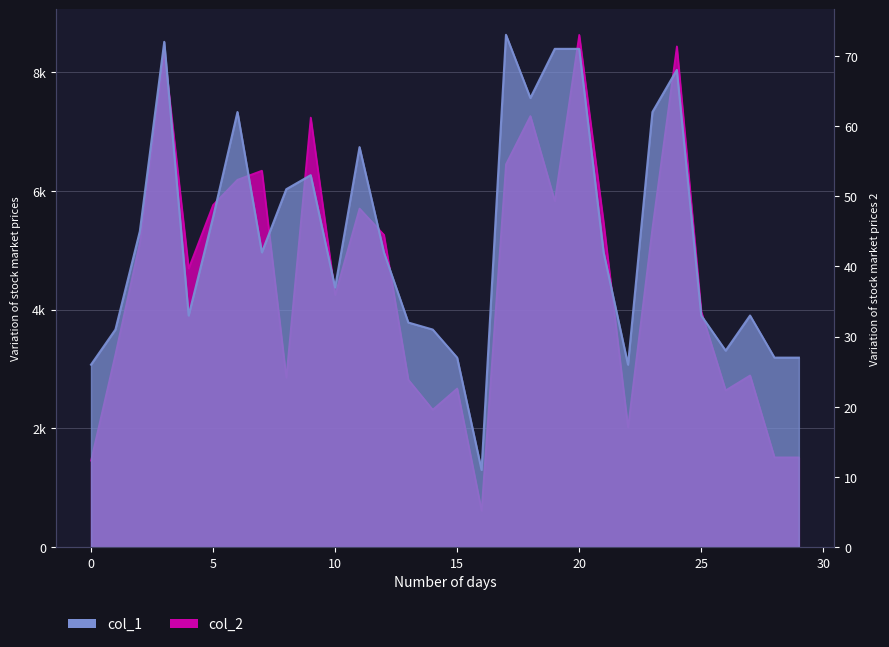

True or false: col_1 and col_2 intersect in this chart.

False